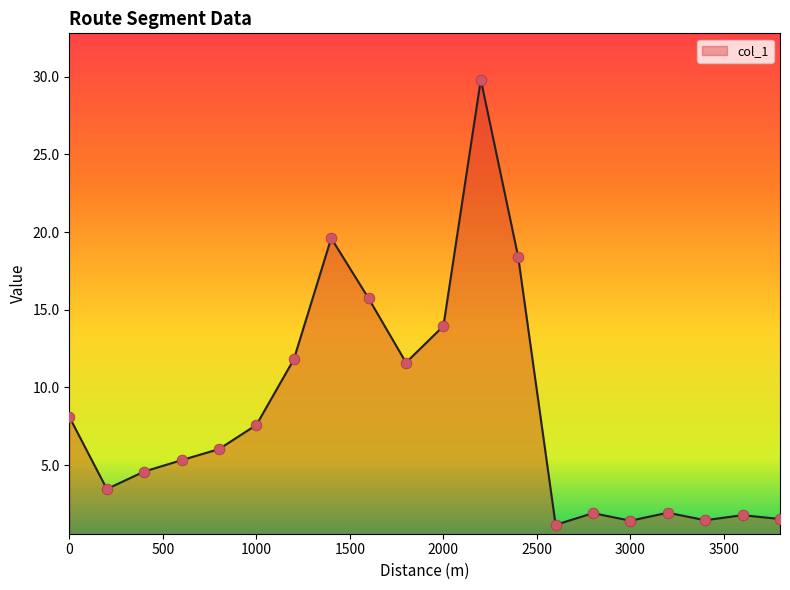

What is the greatest value displayed?

29.8